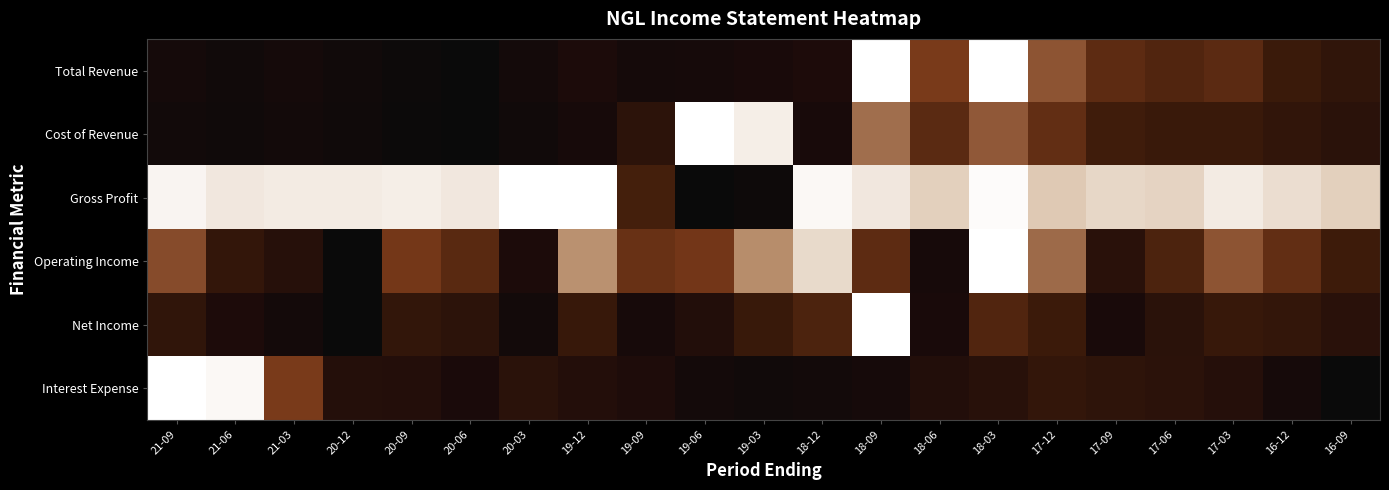

Which has a higher value, 20-09 or 20-12?

20-12